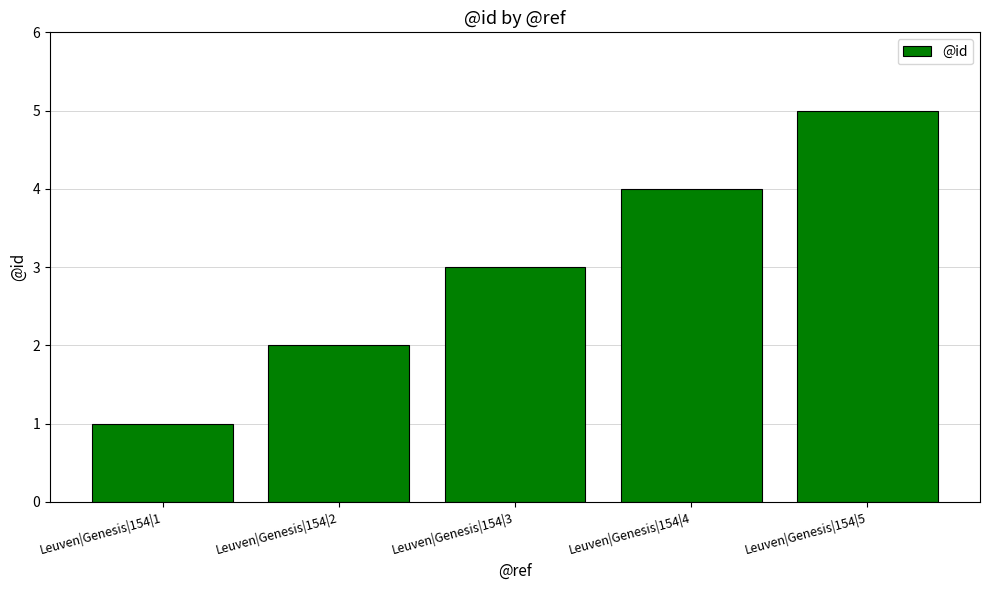

What is the value of the 1st bar from the left?

1